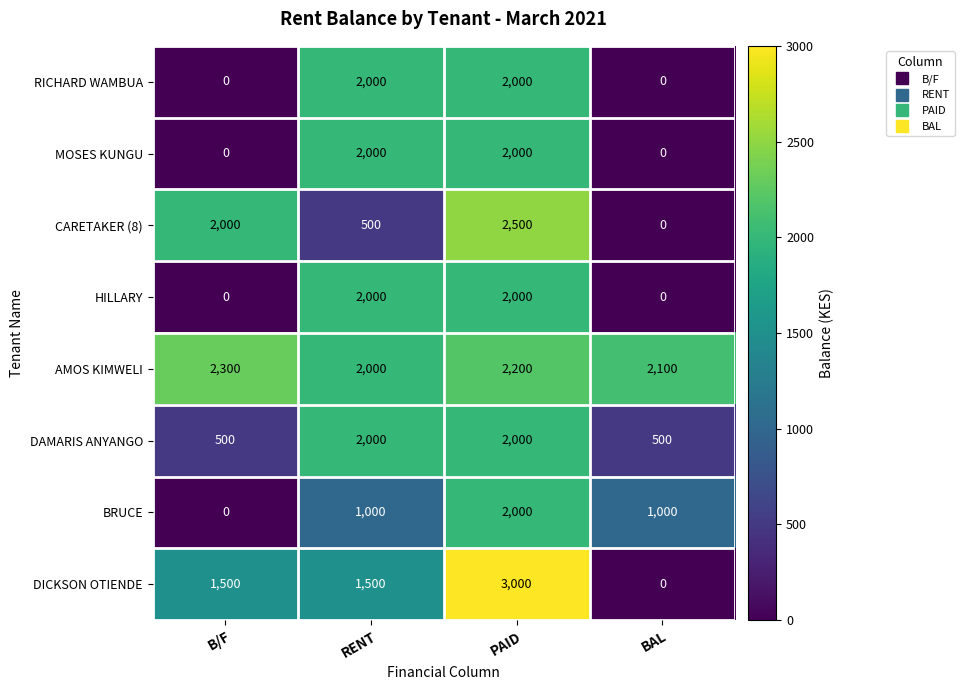

What is the total value across all series at PAID?

17700